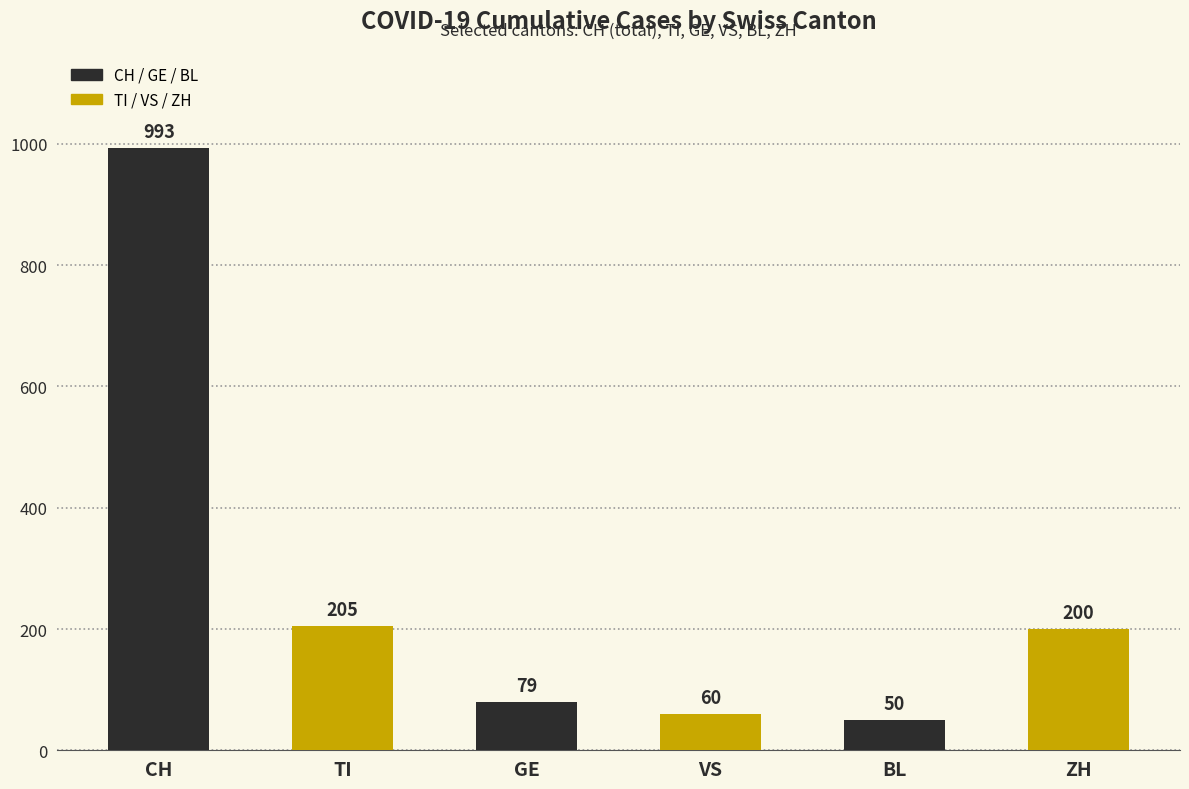

How many bars are there in each group?

6